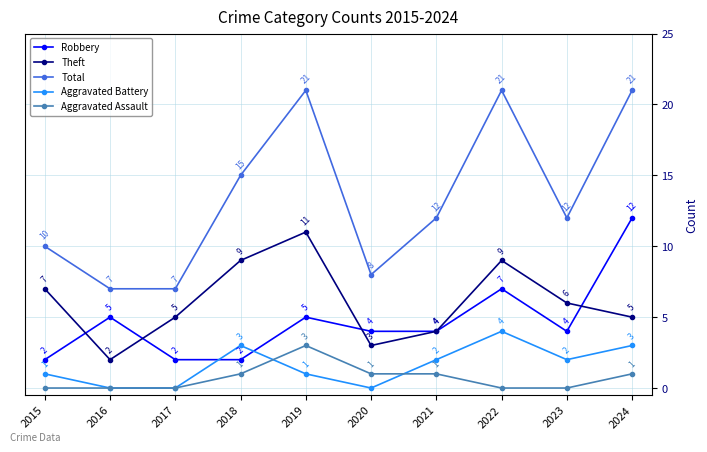

True or false: Robbery and Total cross at least once.

False